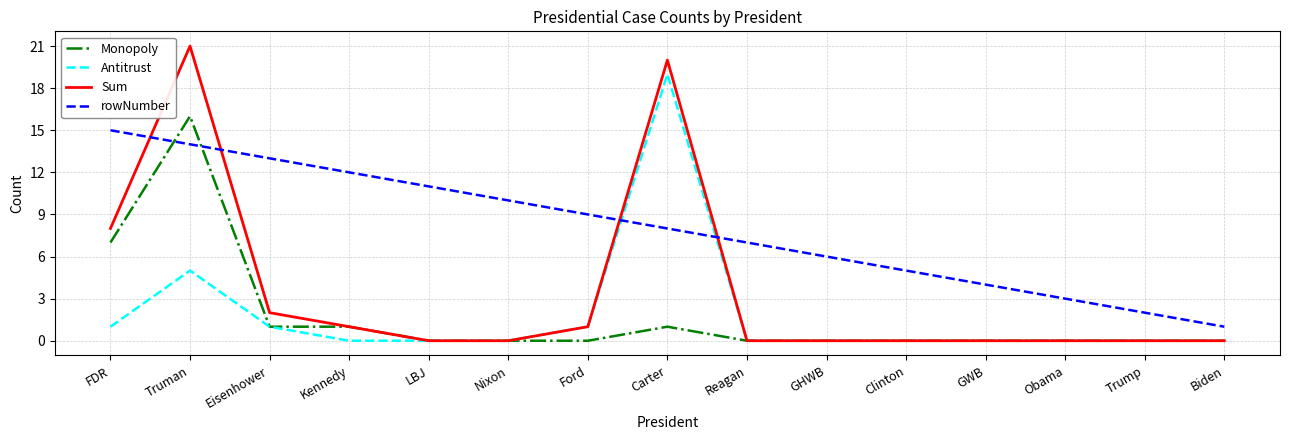

True or false: rowNumber has more than 2 points higher than both neighbors.

False